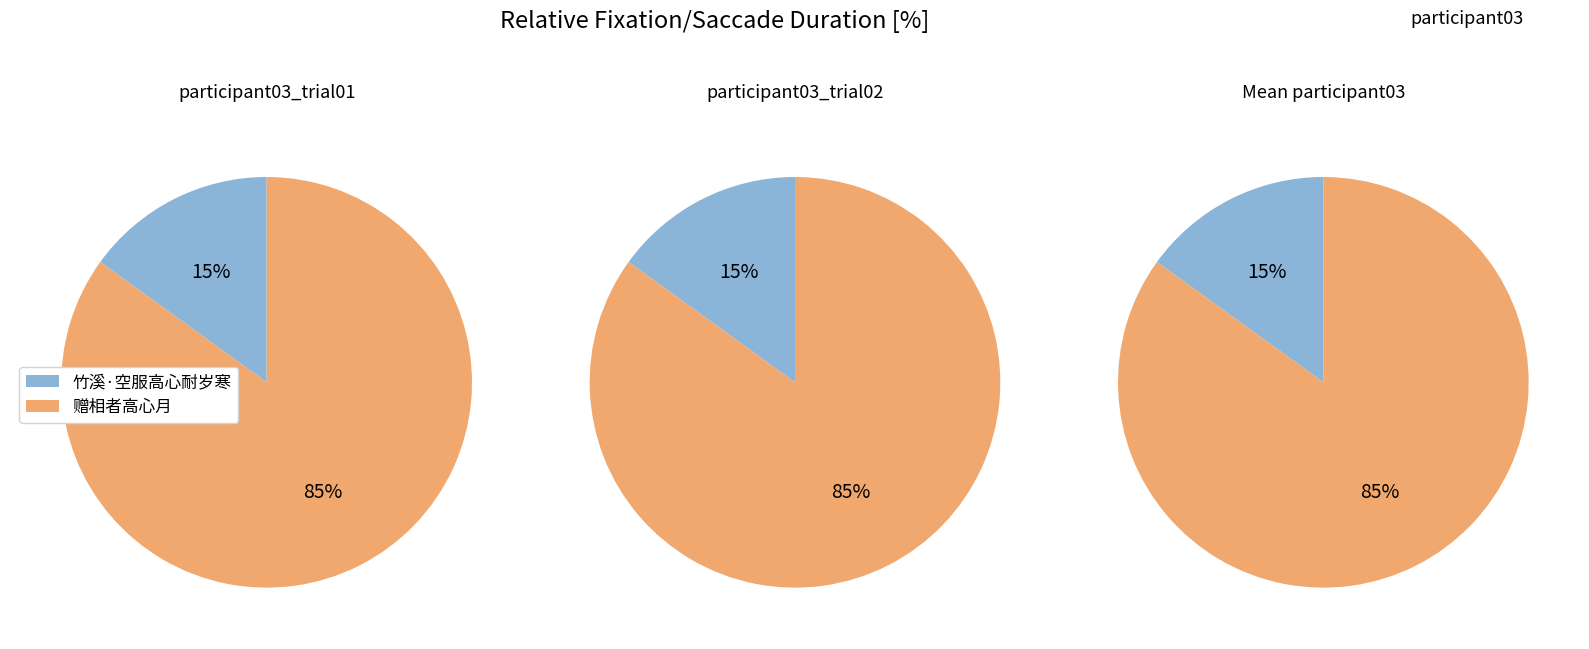

Rank the categories by value from highest to lowest.

赠相者高心月, 竹溪·空服高心耐岁寒